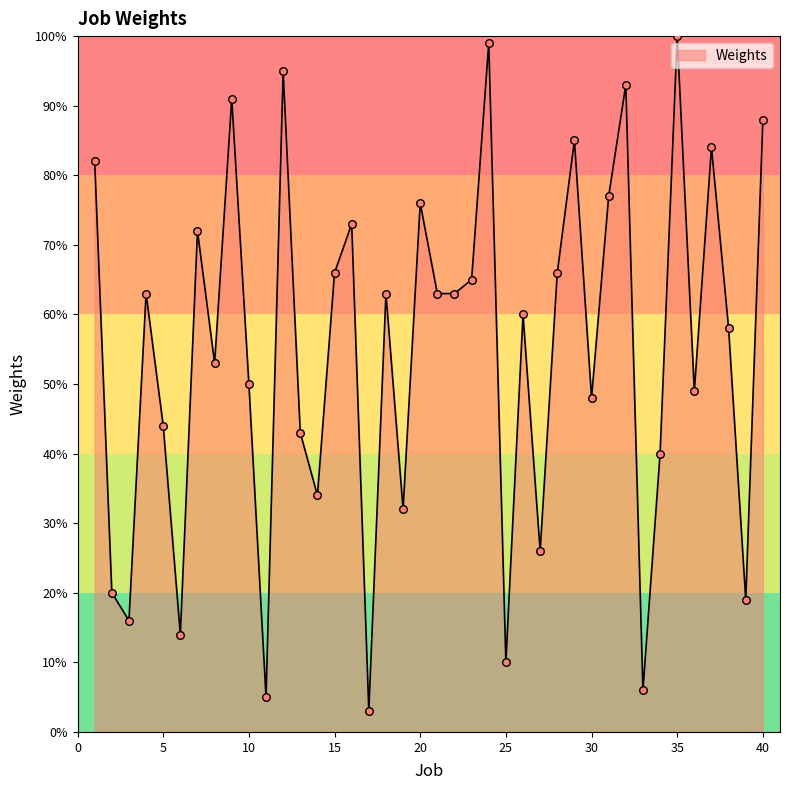

What is the difference between the maximum and minimum values?

97